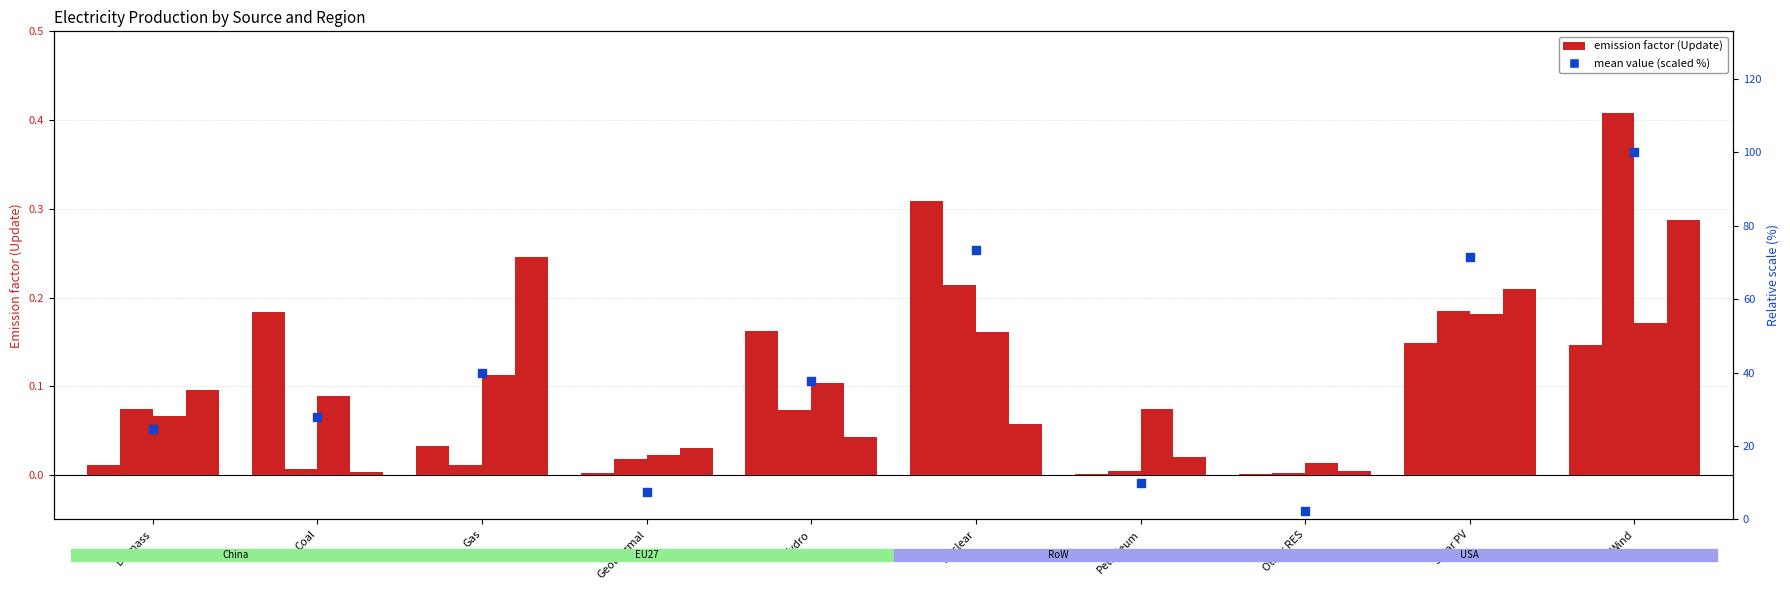

At which category is the sum across all series the highest?

Wind